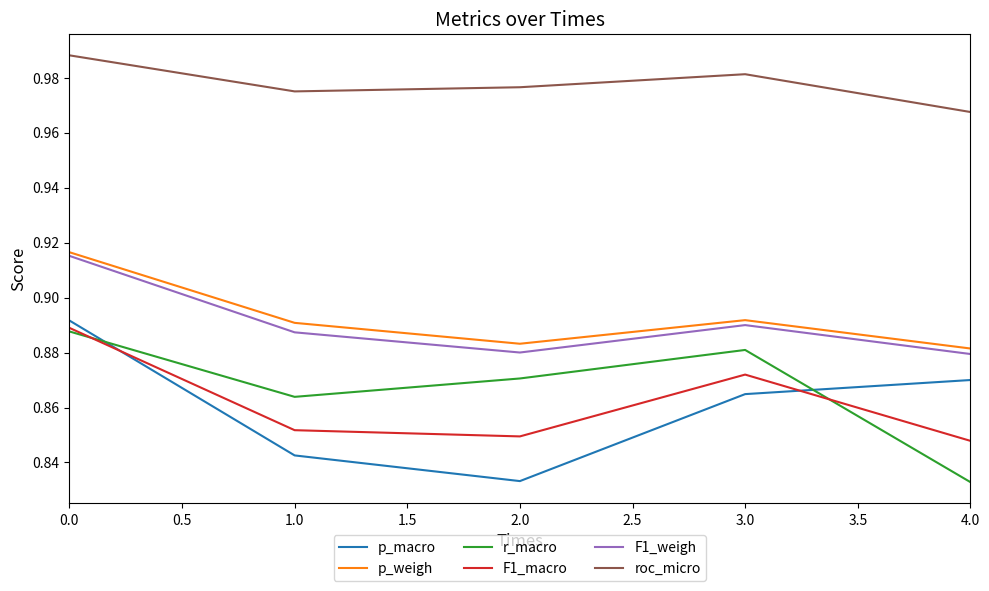

What is the total value across all series at 1.0?

5.3